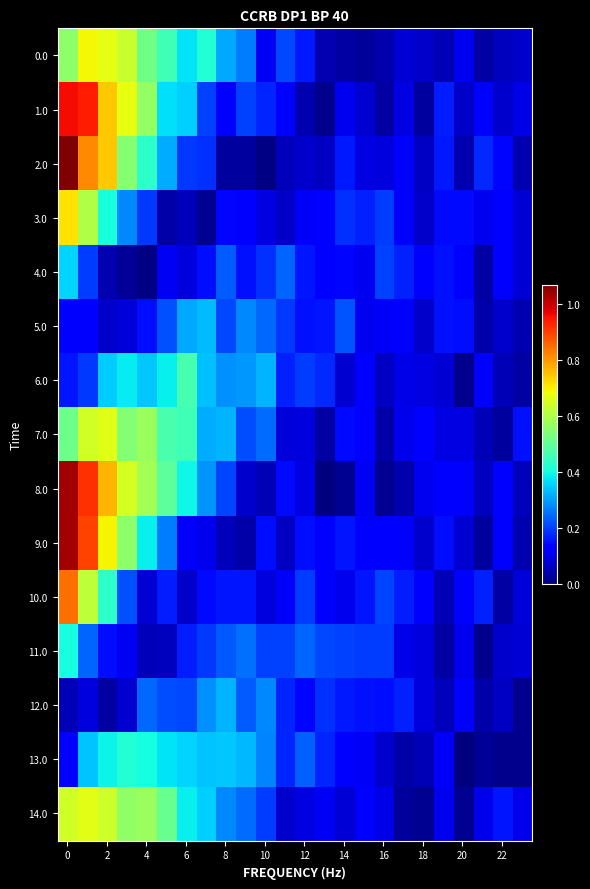

Rank the series by their maximum value, from highest to lowest.

2.0, 9.0, 8.0, 1.0, 10.0, 3.0, 0.0, 14.0, 7.0, 6.0, 13.0, 11.0, 4.0, 5.0, 12.0